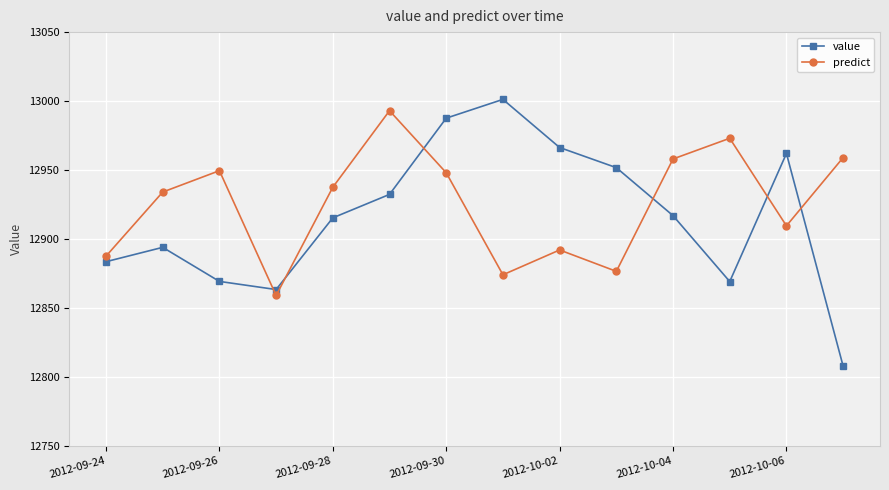

What is the value of the predict point at the 7th from the left?

12948.0